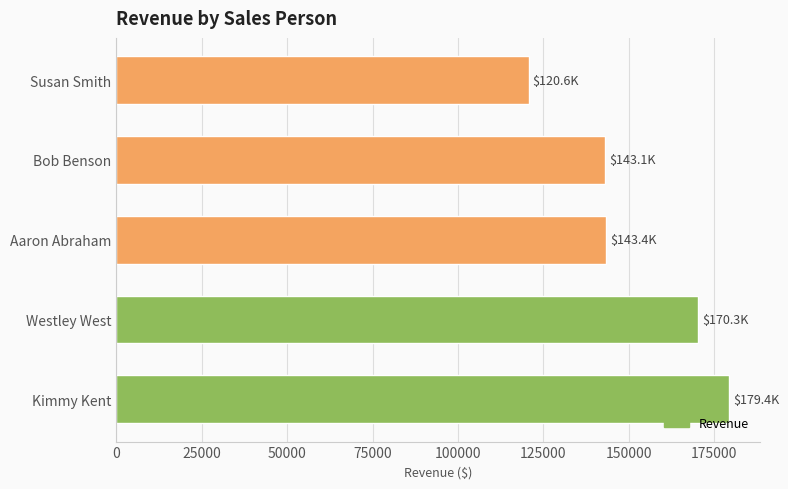

The chart shows a value of 143405.4 at Aaron Abraham. True or false?

True